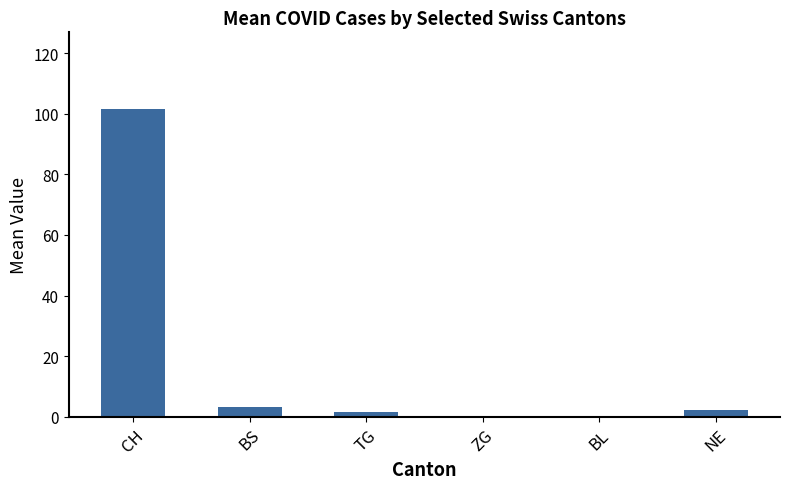

At which category does the chart reach its peak across all series?

CH